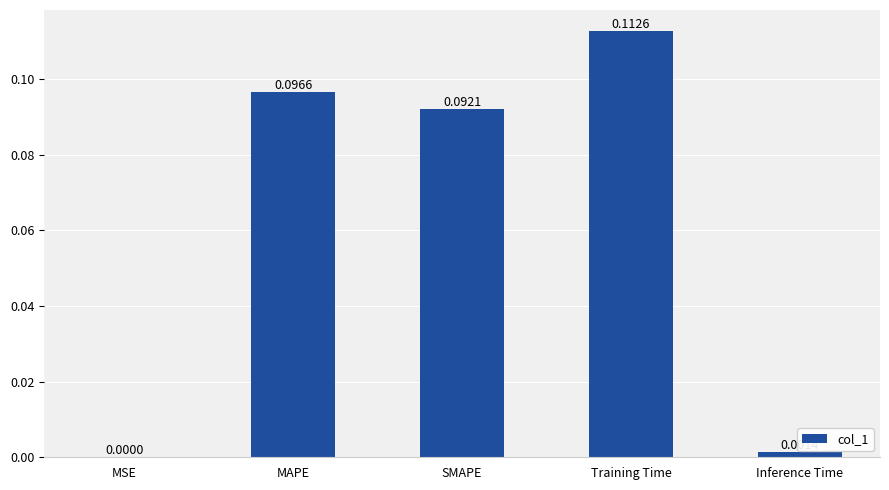

What is the sum of all values?

0.3